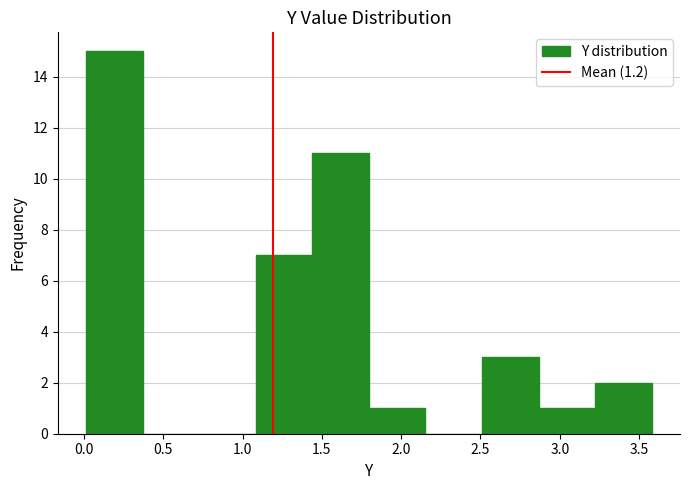

Over which range of the x-axis is the bar tallest?

0.00 to 0.35